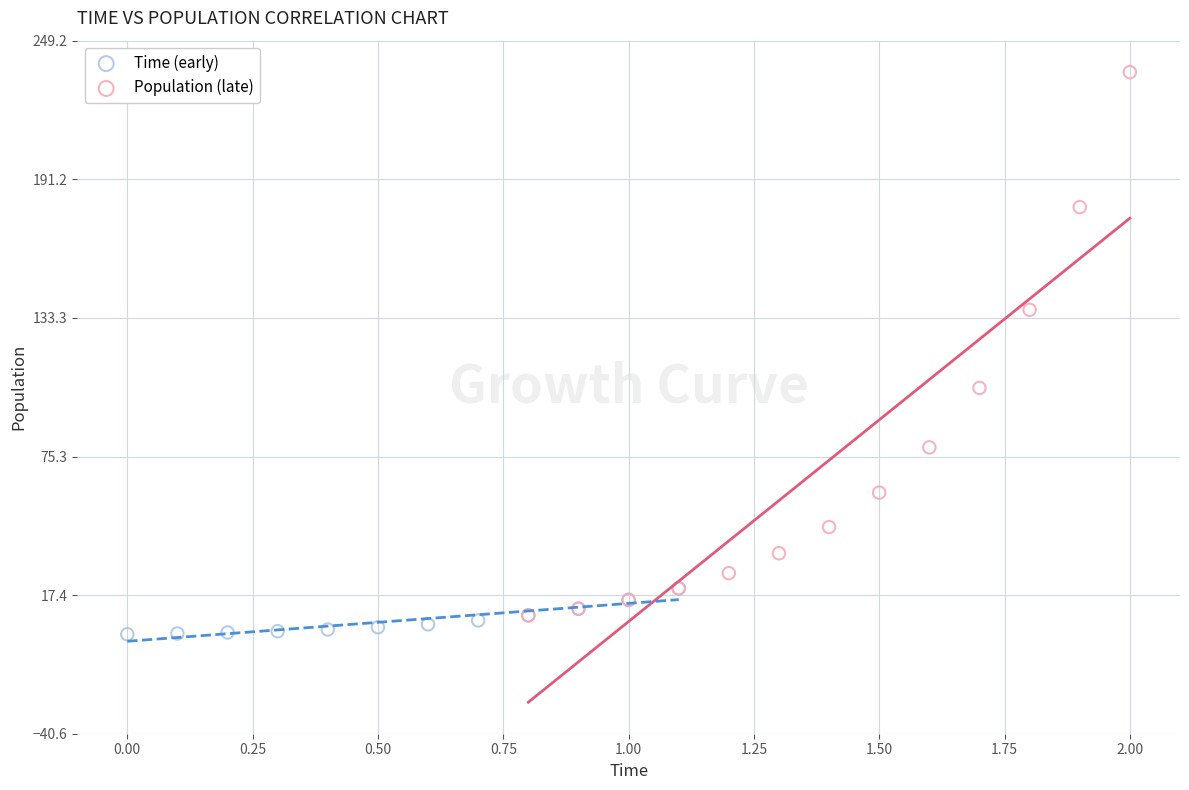

Which series contains the lowest Y value?

Time (early)